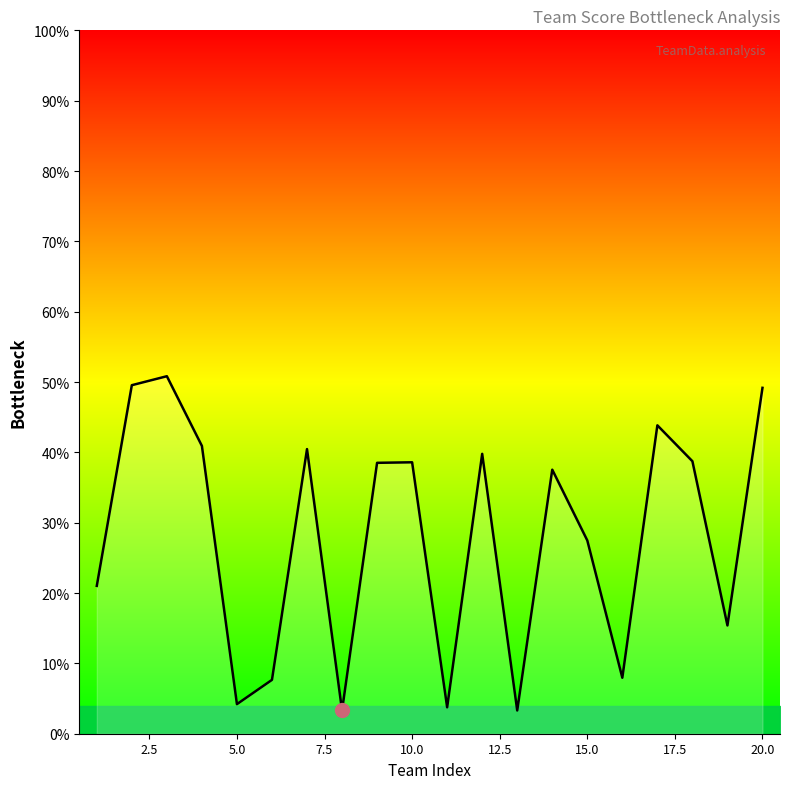

Does the chart display data point markers on the line(s)?

No